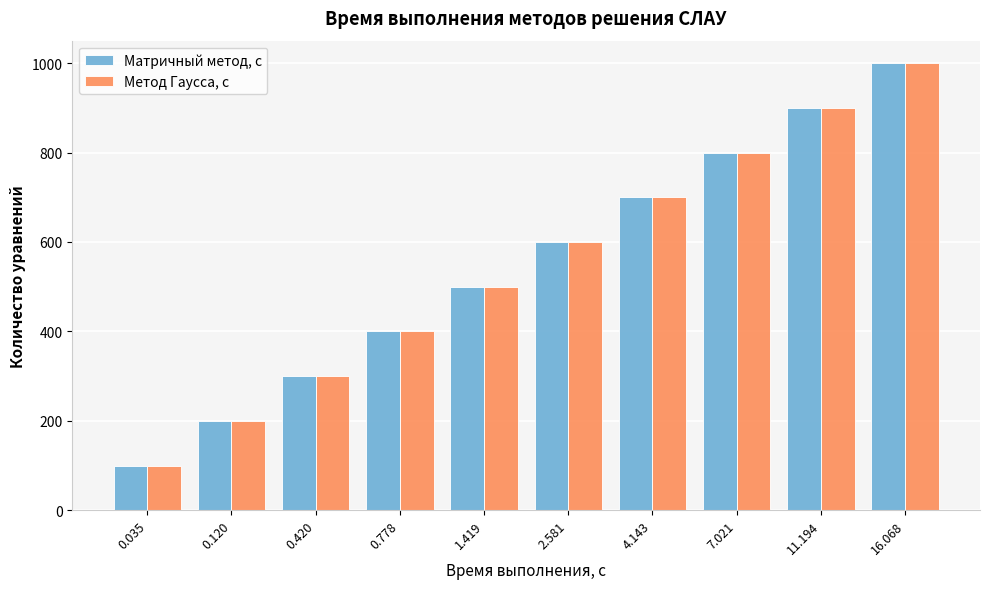

Reading right to left, what are all the values shown in this chart?

Матричный метод, с: 1000	900	800	700	600	500	400	300	200	100
Метод Гаусса, с: 1000	900	800	700	600	500	400	300	200	100